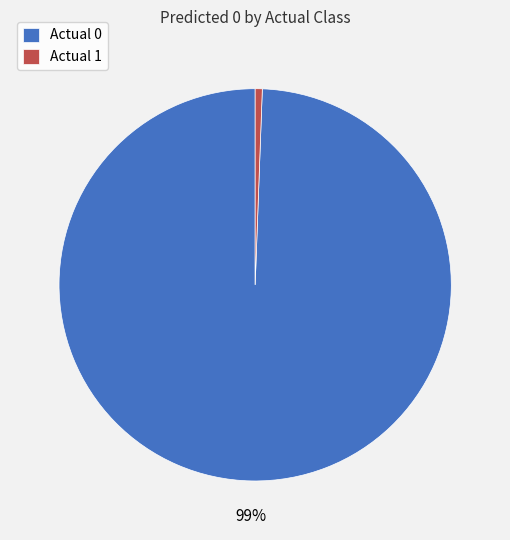

Which category has the biggest portion of the pie?

Actual 0